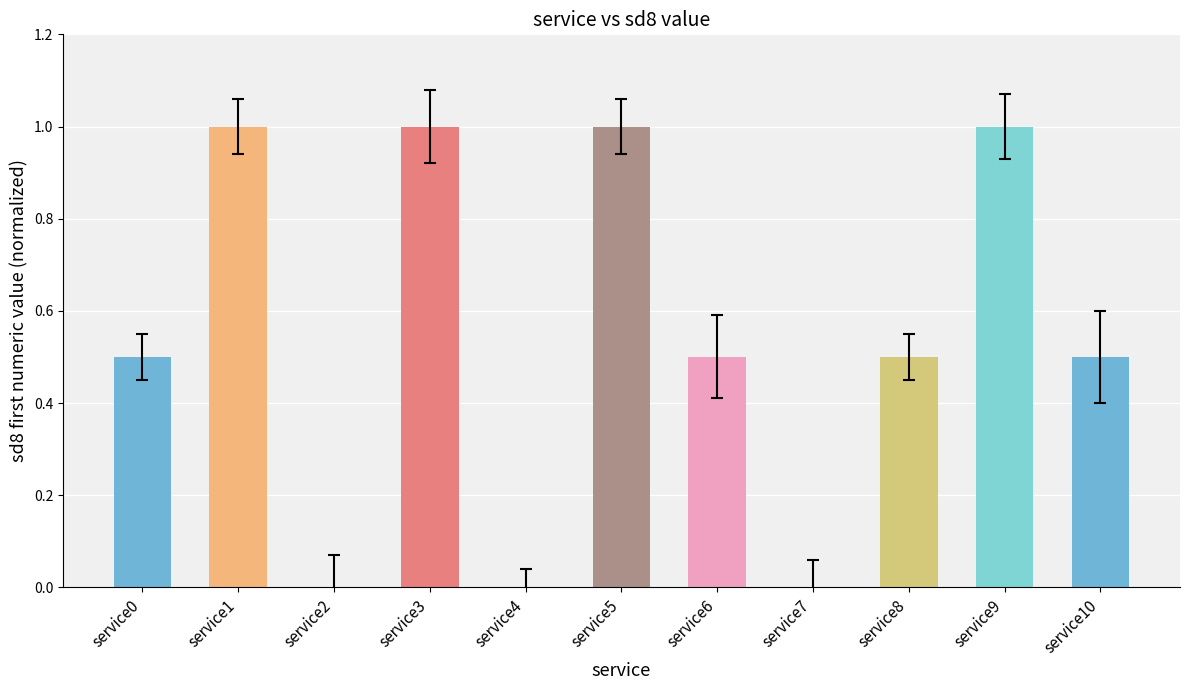

What is the change in value from service5 to service7?

-1.0